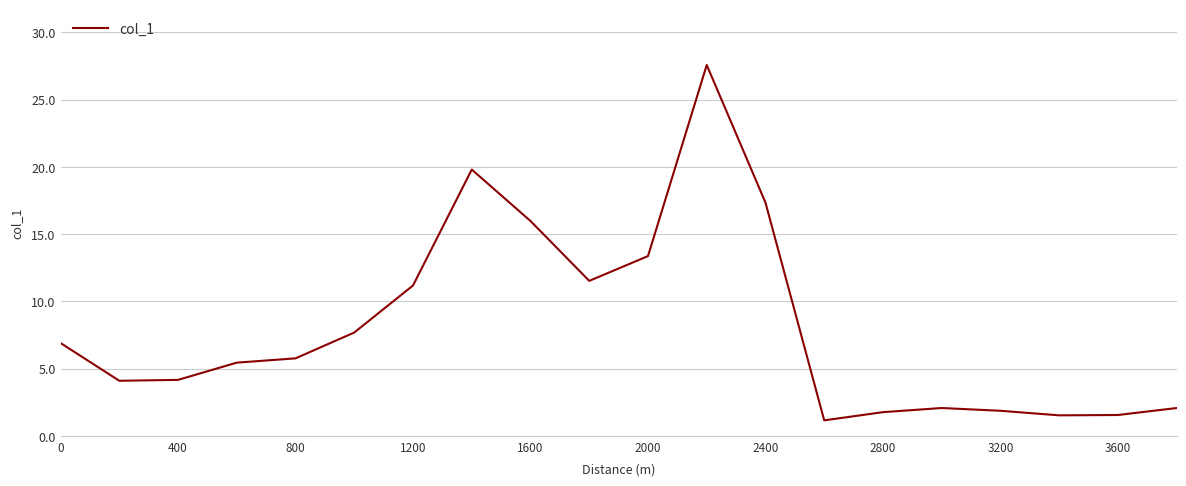

What is the difference between the maximum and minimum values?

26.4